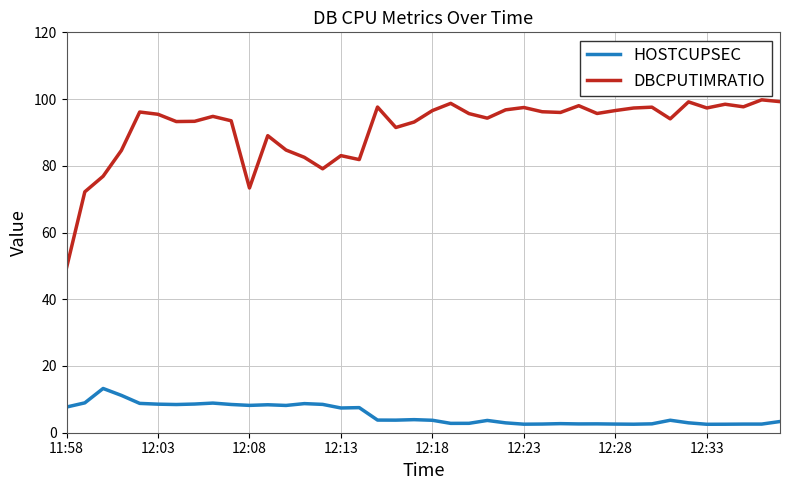

Which series has the largest range (max minus min)?

DBCPUTIMRATIO